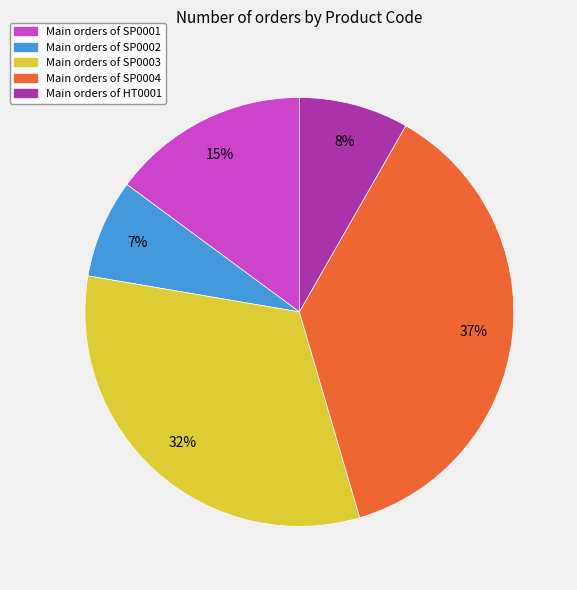

Is there any slice that represents more than half of the pie?

No